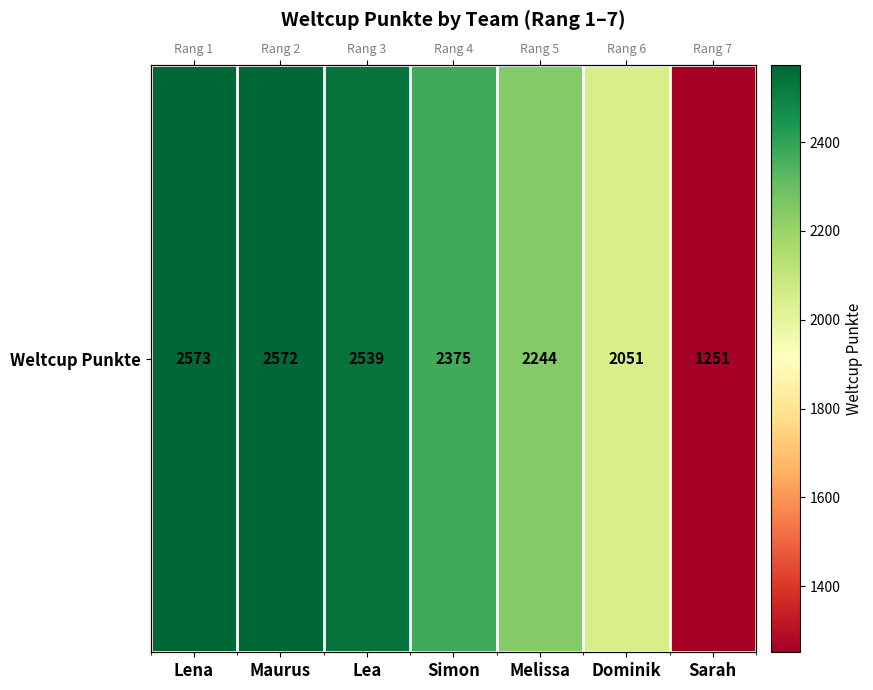

Between Simon and Dominik, which is larger?

Simon